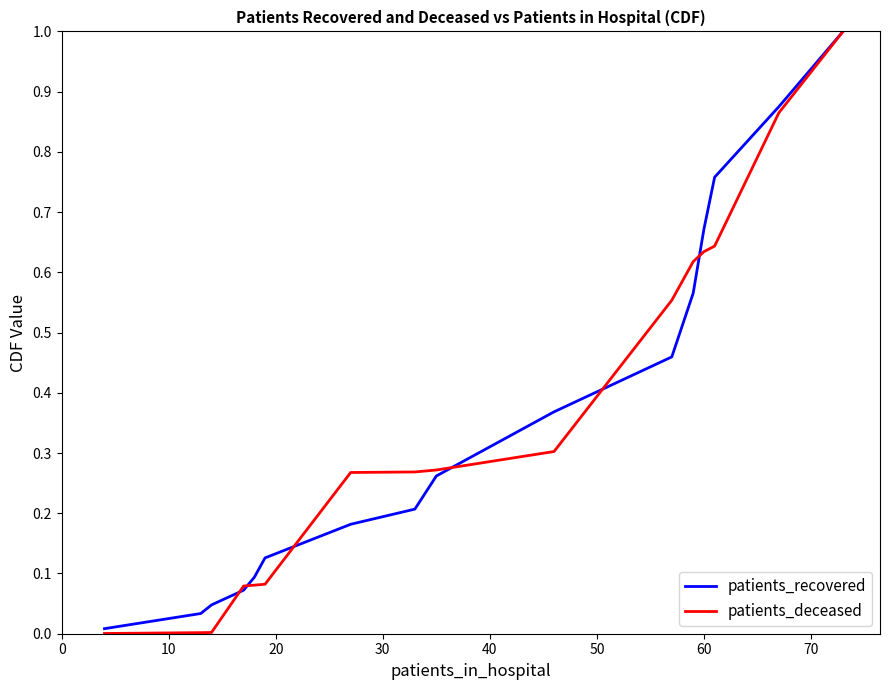

Which series has the widest spread of values?

patients_deceased